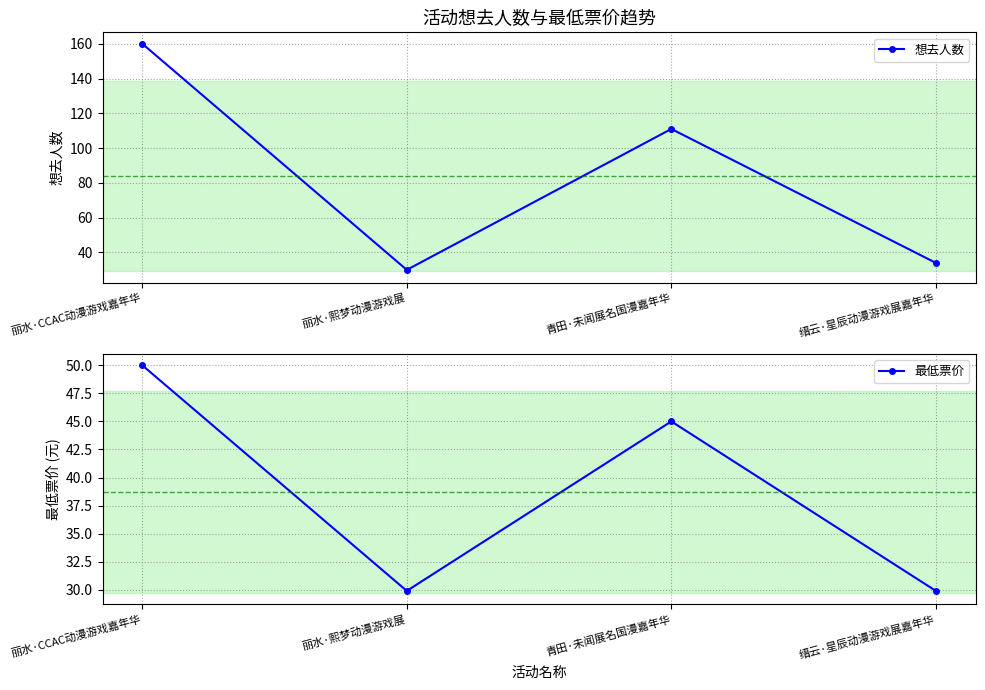

True or false: 想去人数 has a value of 266.7 at 丽水·CCAC动漫游戏嘉年华.

False